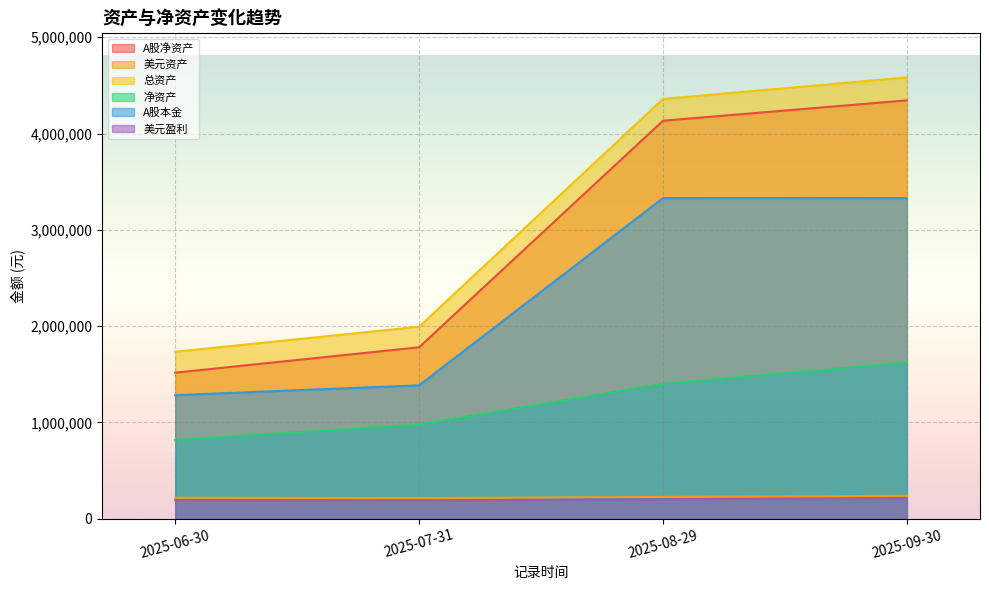

What is the minimum value shown in the chart?

189276.8